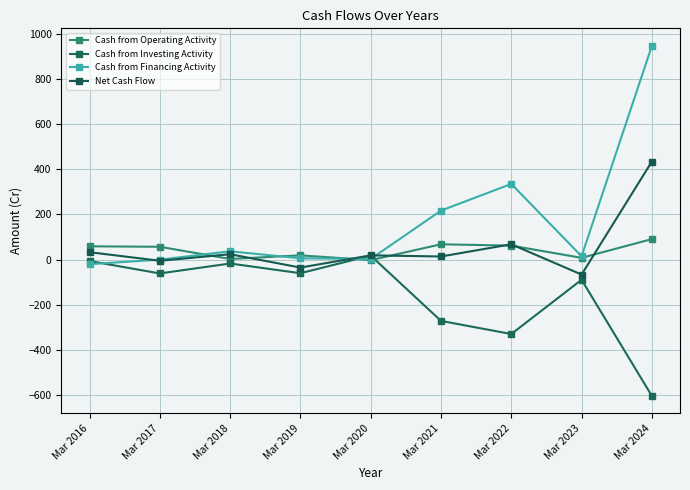

What is the difference between the Cash from Operating Activity values at Mar 2024 and Mar 2023?

83